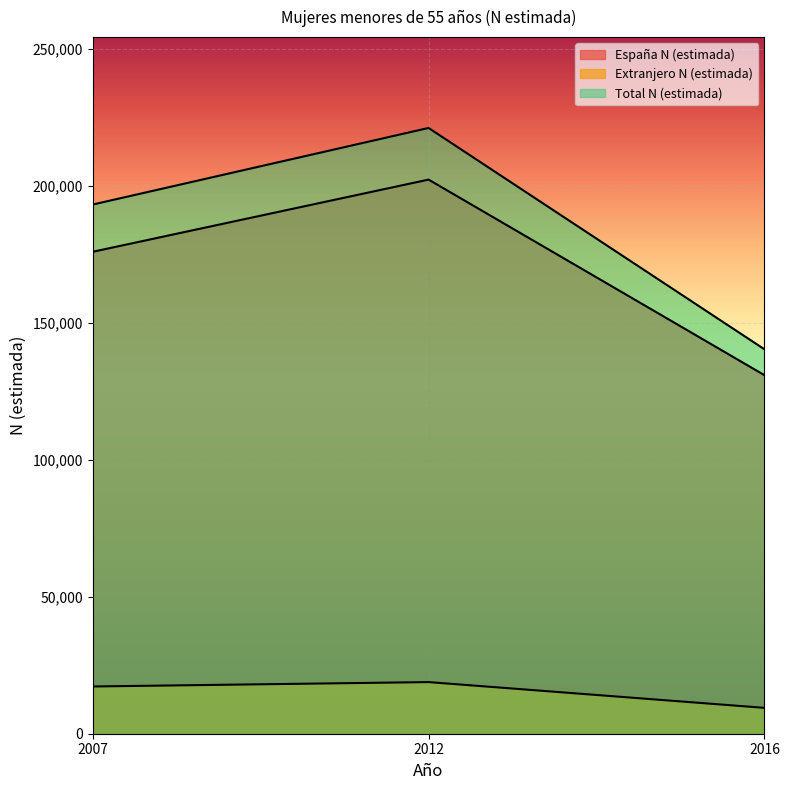

What is the difference between the Total N (estimada) values at 2016 and 2007?

52836